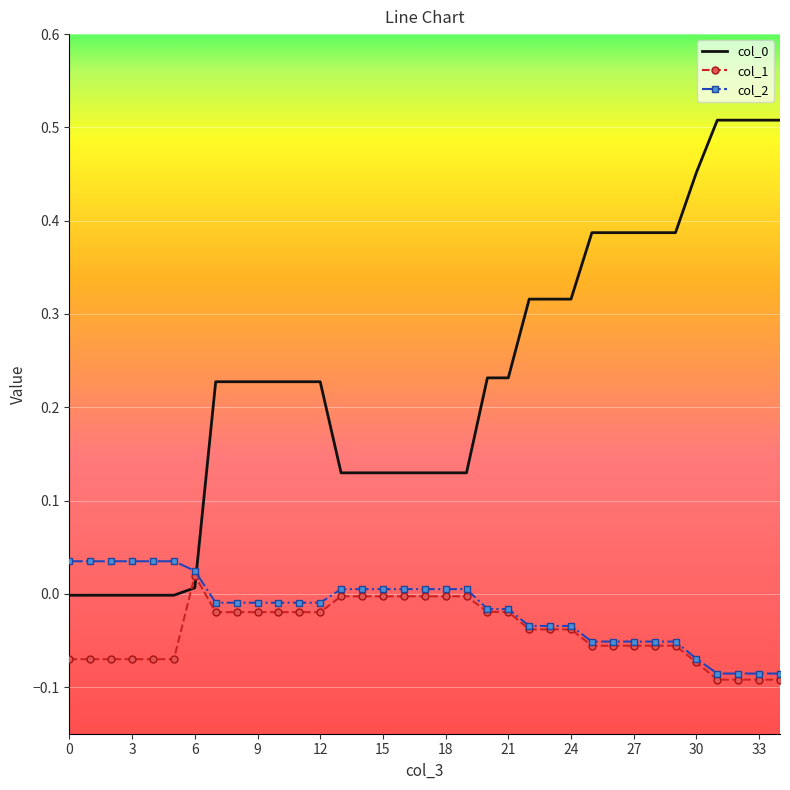

True or false: col_2 and col_0 intersect in this chart.

True